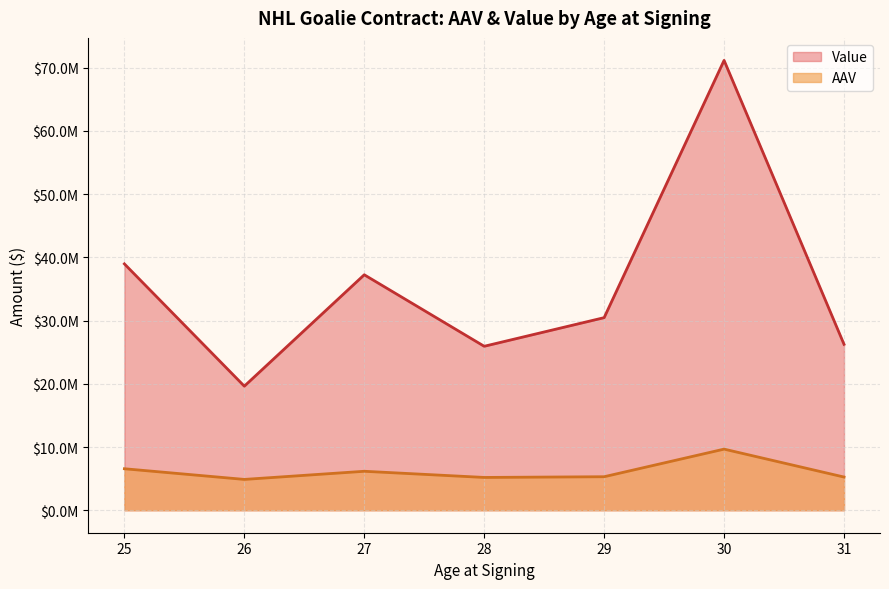

Where is AAV nearest to the value 7250000?

25